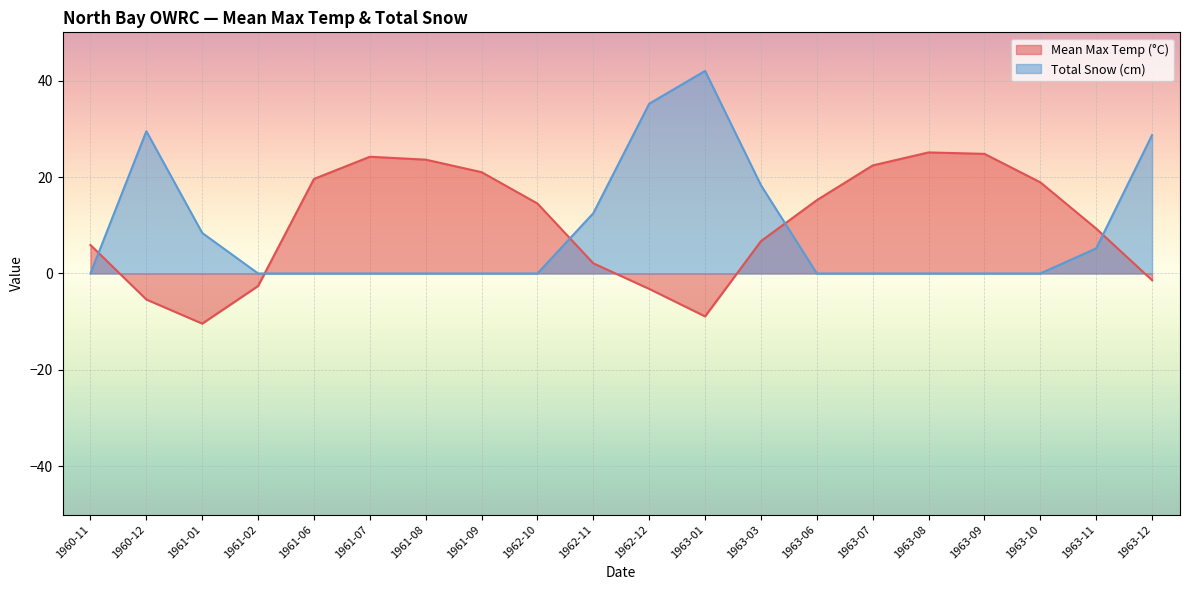

What is the sum of the Mean Max Temp (°C) values at 1961-01 and 1963-08?

14.7